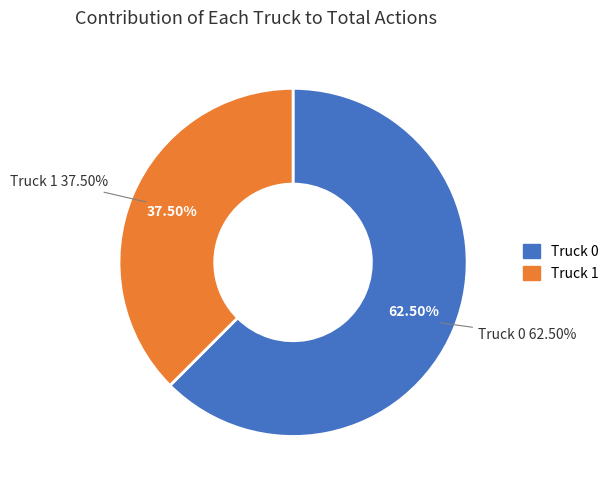

Count the number of slices in the pie.

2